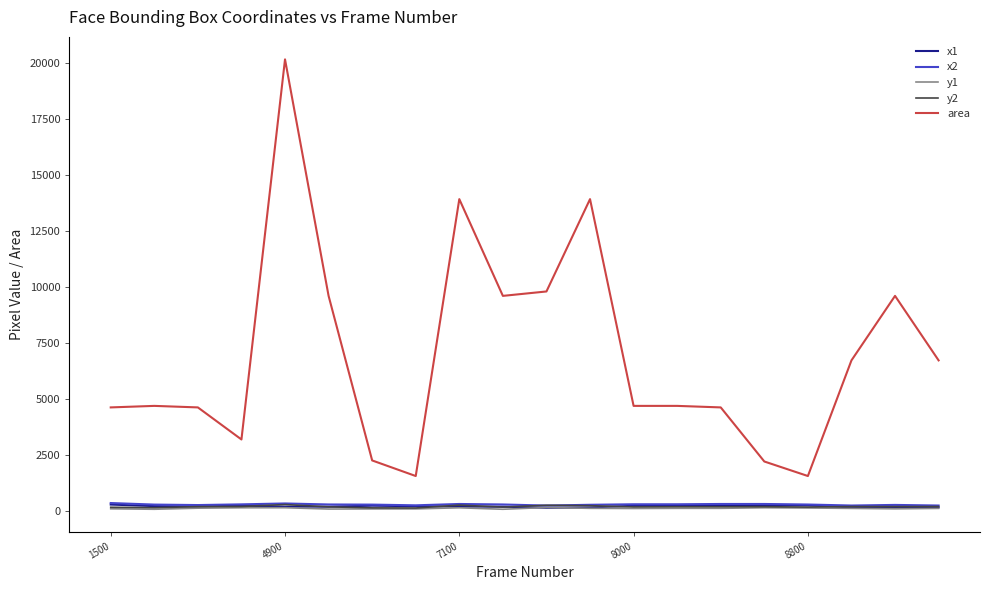

Which series has the largest range (max minus min)?

area